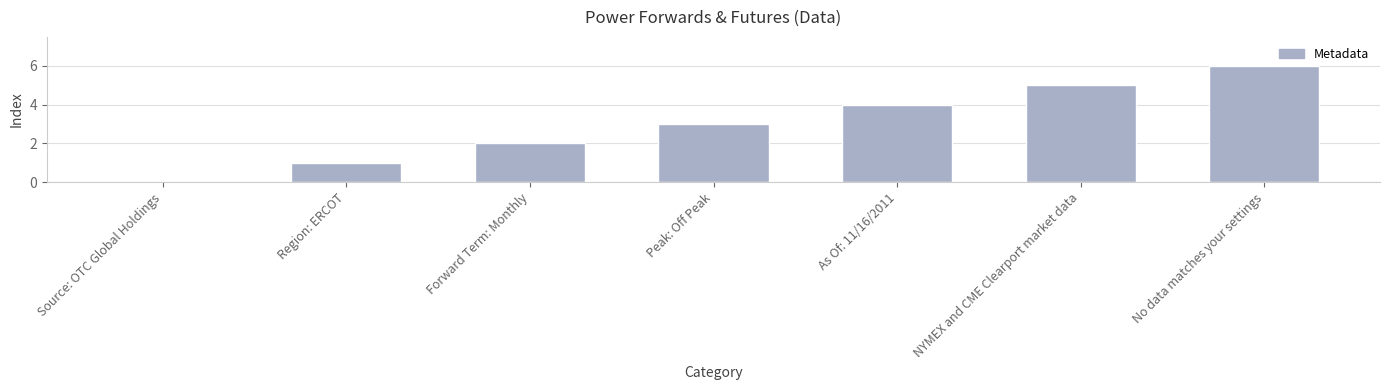

Read the value at Forward Term: Monthly.

2